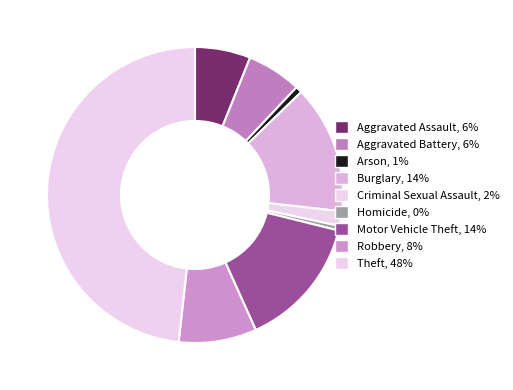

Count the number of slices in the pie.

9